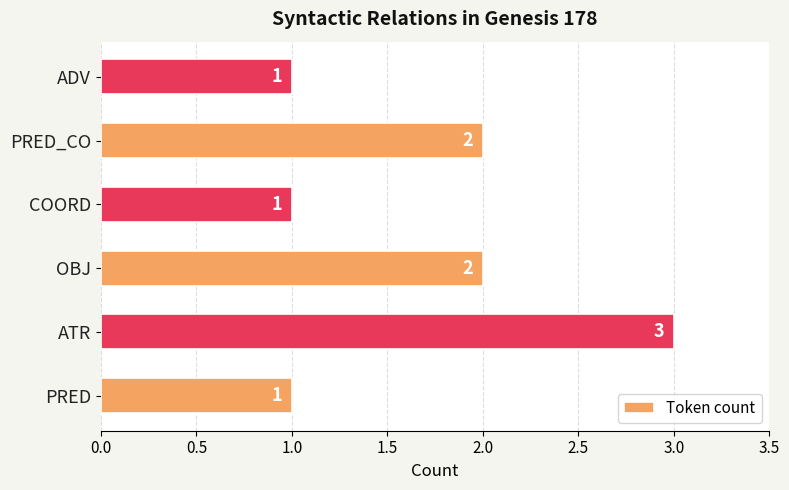

Does the chart contain stacked bars?

No